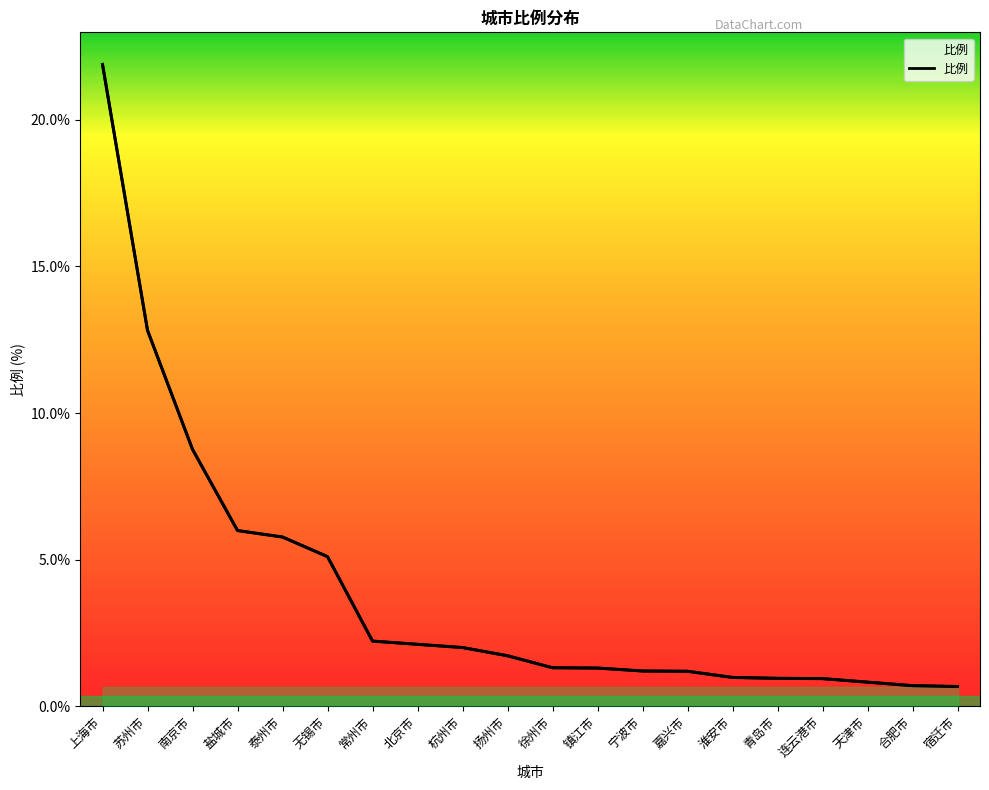

What is the label of the 12th point from the left?

镇江市